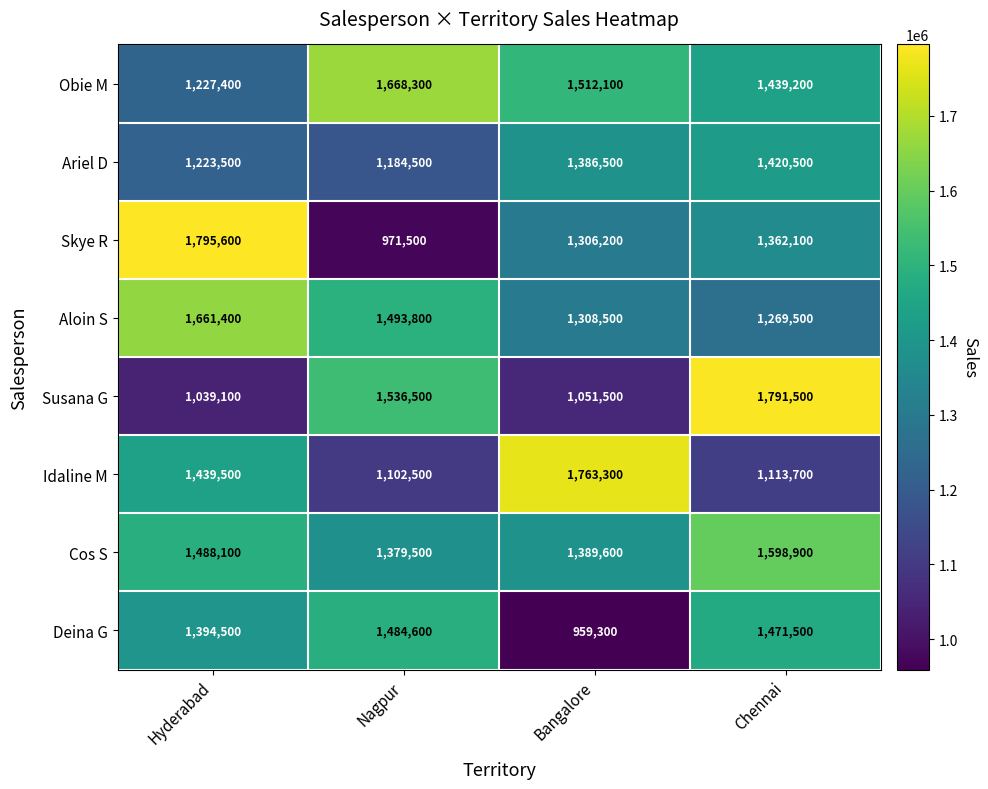

Which series has the largest total across all categories?

Cos S